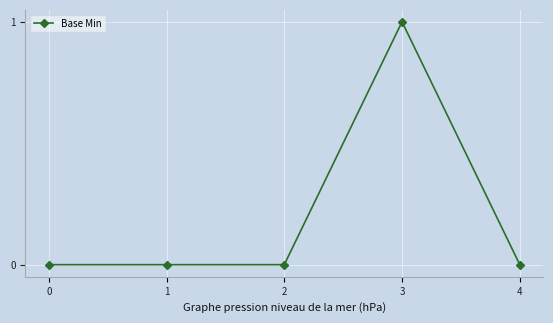

True or false: there are more than 2 points higher than both neighbors.

False